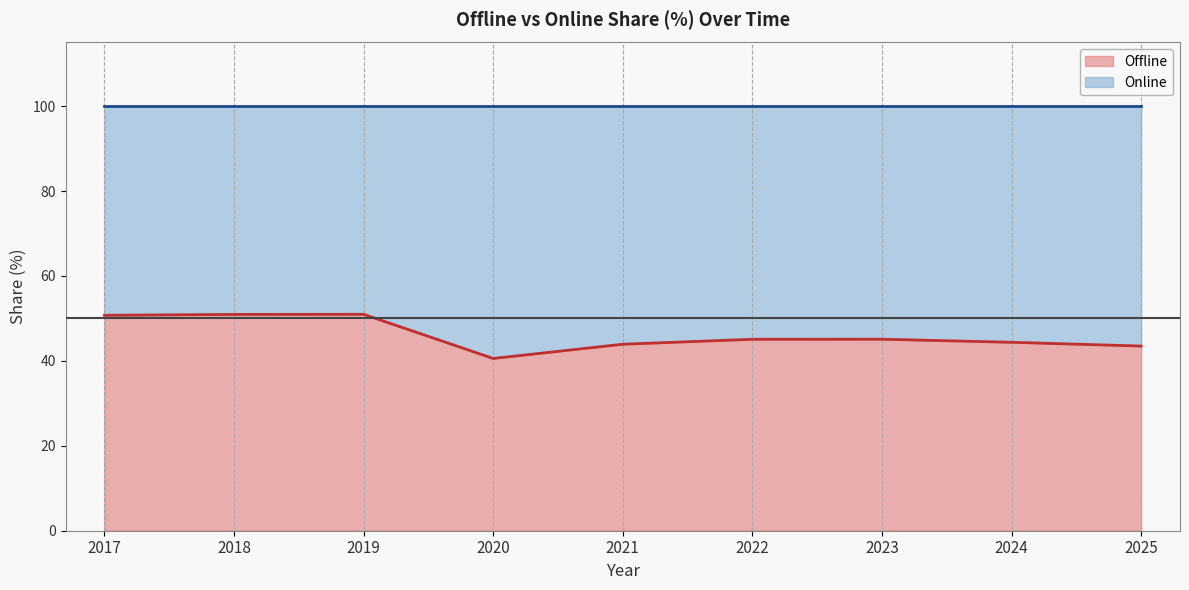

The chart shows a value of 31.7 at 2019. True or false?

False